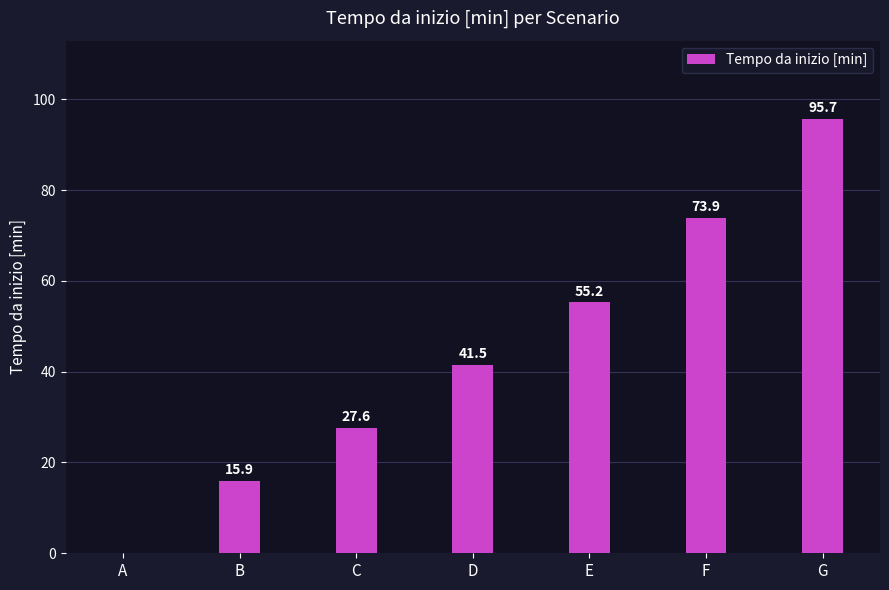

At which label is the value closest to 47?

D